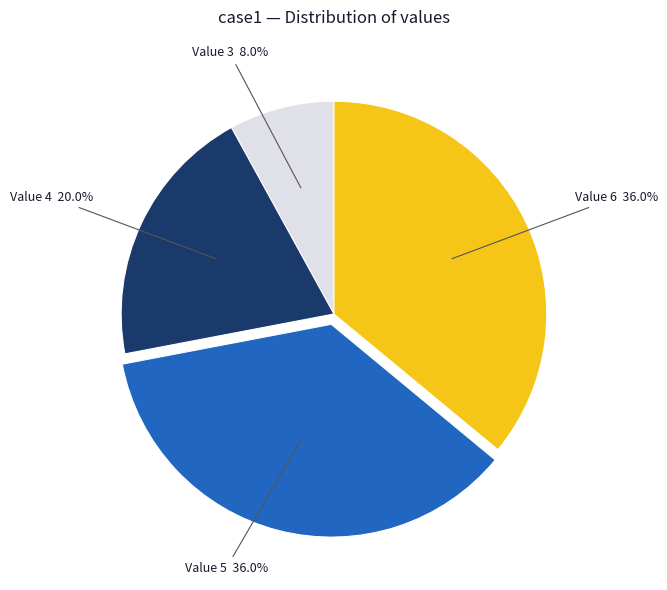

What is the ratio of the value at Value 6 to the value at Value 5?

1.0